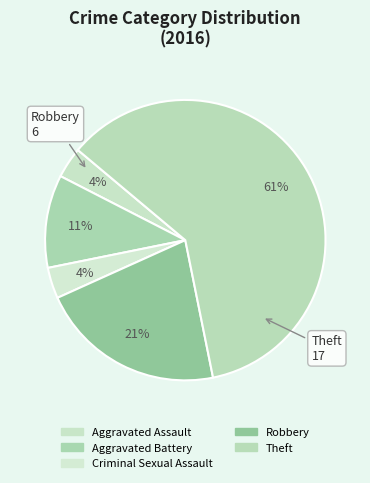

Which category has the biggest portion of the pie?

Theft